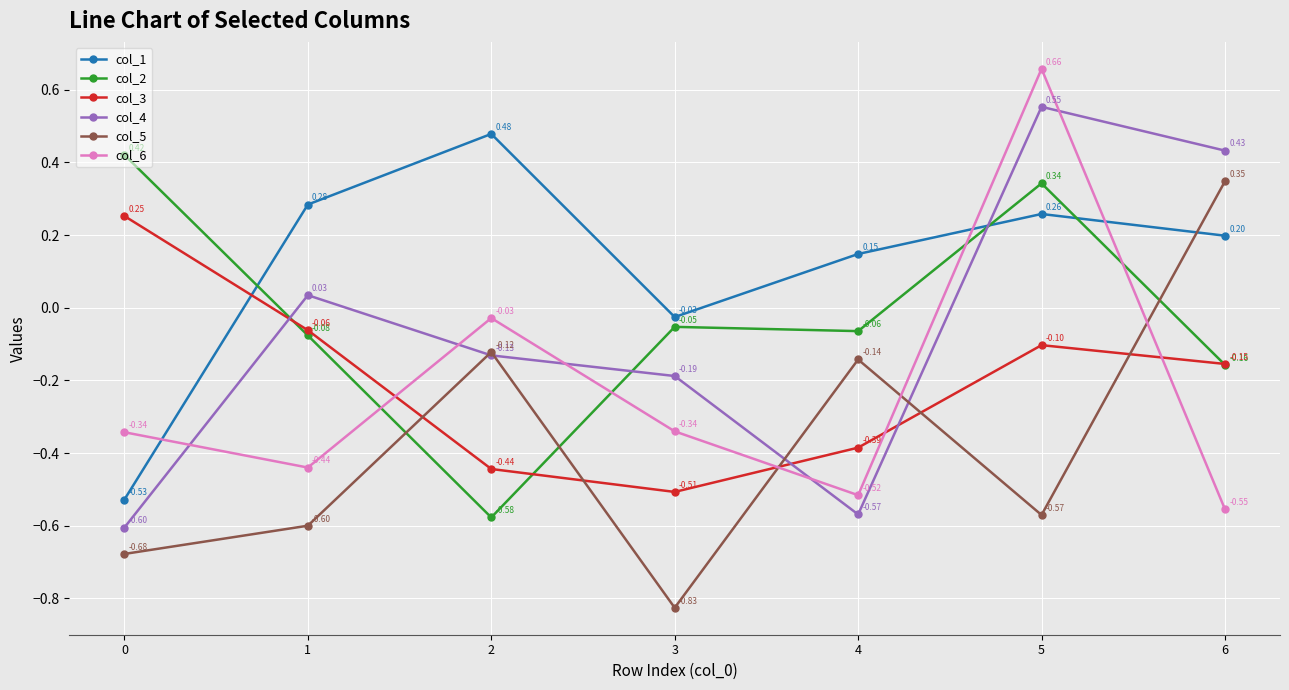

Is the value of col_2 at 1 greater than the value of col_6 at 2?

No